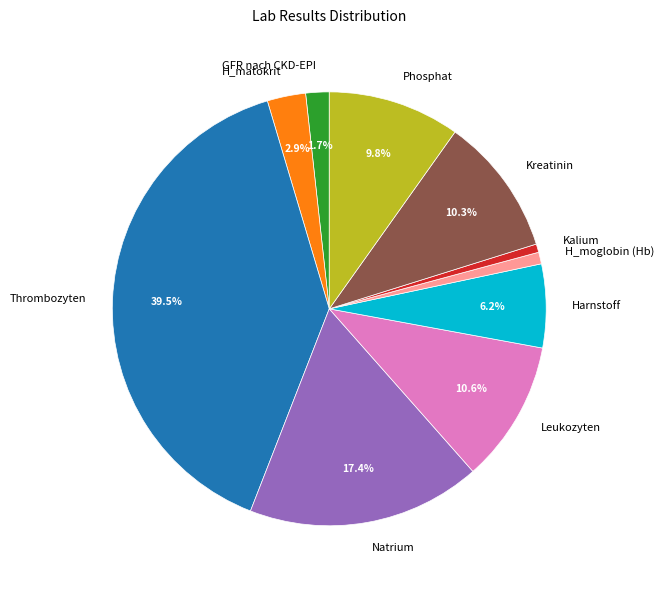

To the nearest percent, what percentage of the pie is Kalium?

1%